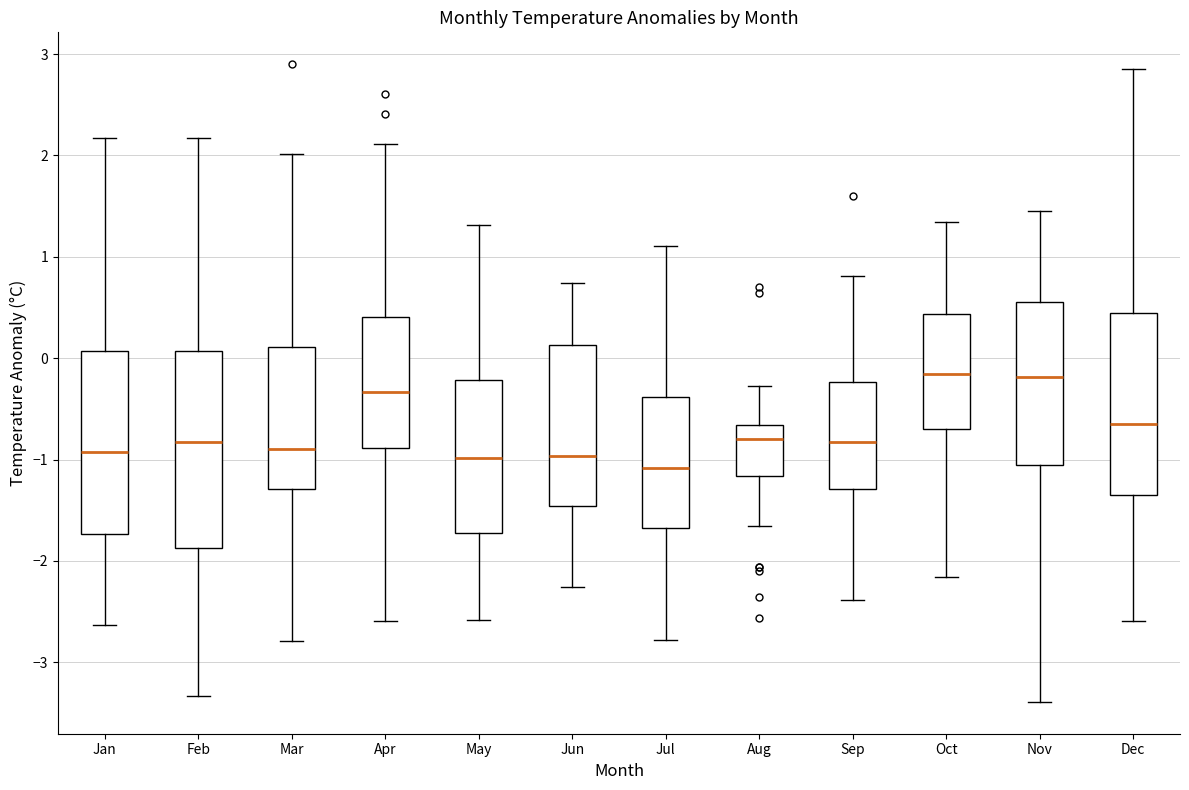

Where does the lower whisker of the box for May end on the y-axis? The values are not printed on the chart, so give them approximately, as read against the axis.

-2.6